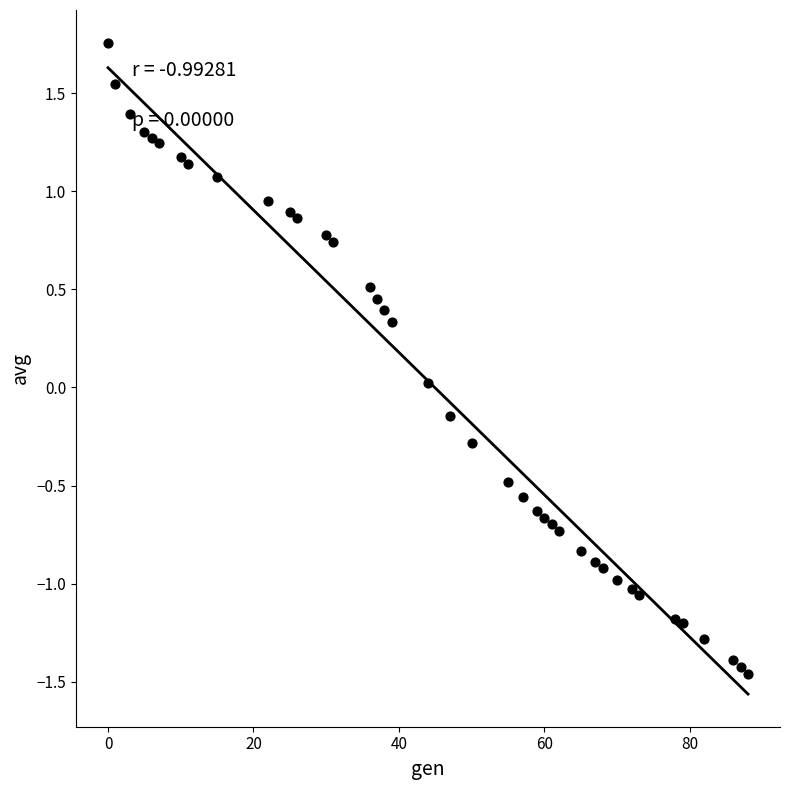

What is the range of X values (max minus min)?

88.0